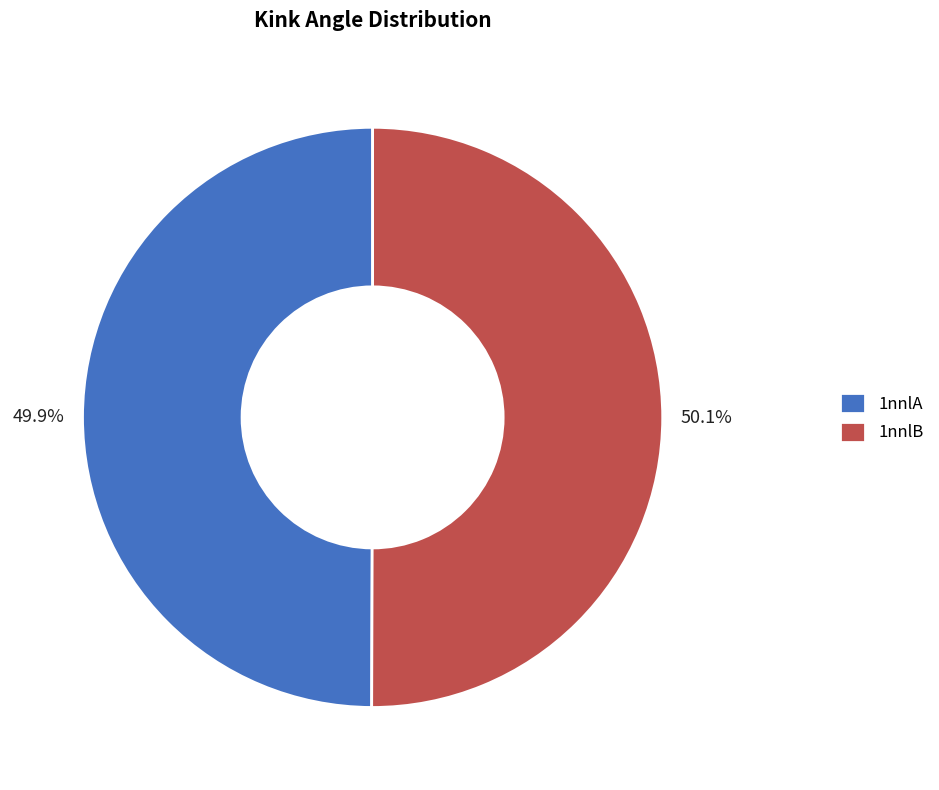

Is it true that 1nnlA is 40% of the pie?

False